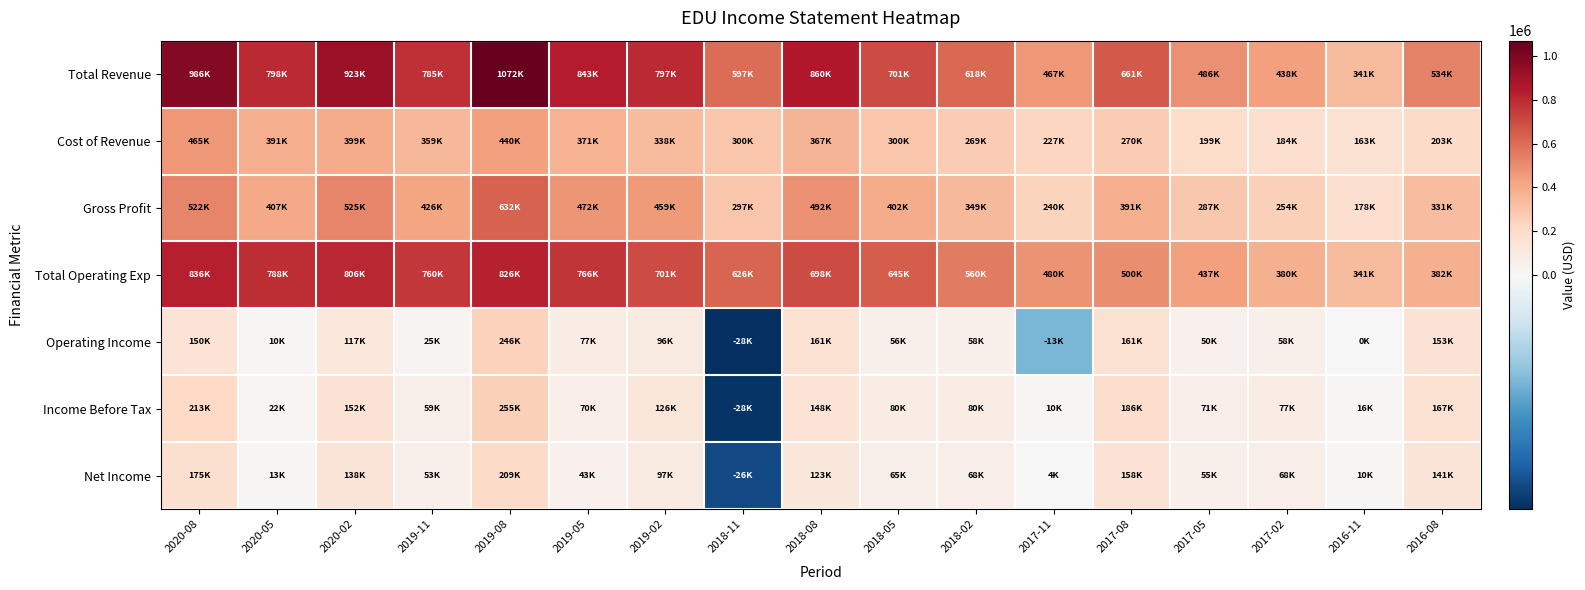

List the series in order of their peak value, lowest first.

Net Income, Operating Income, Income Before Tax, Cost of Revenue, Gross Profit, Total Operating Exp, Total Revenue